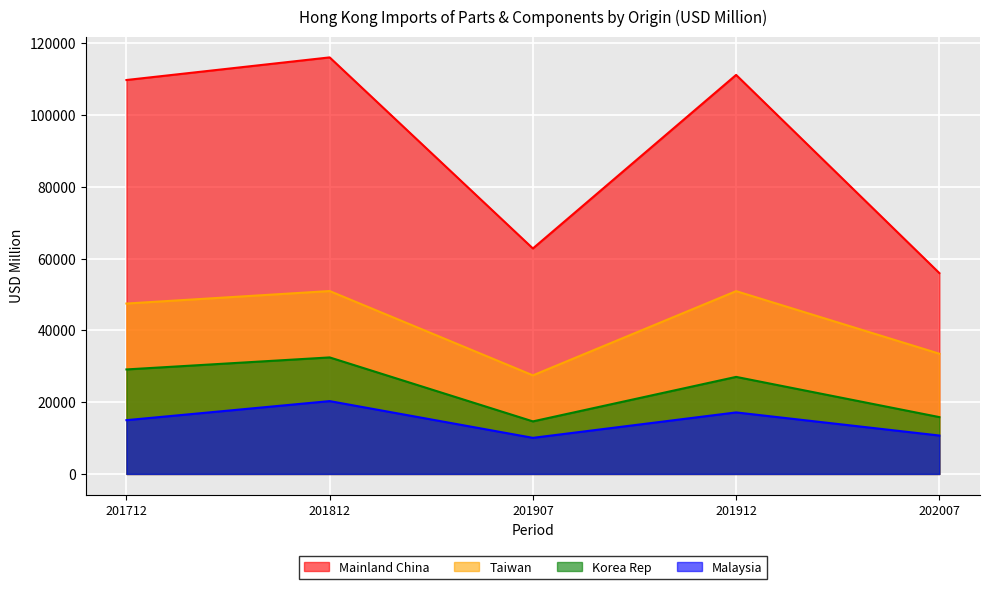

List the series in order of their peak value, lowest first.

Malaysia, Korea Rep, Taiwan, Mainland China